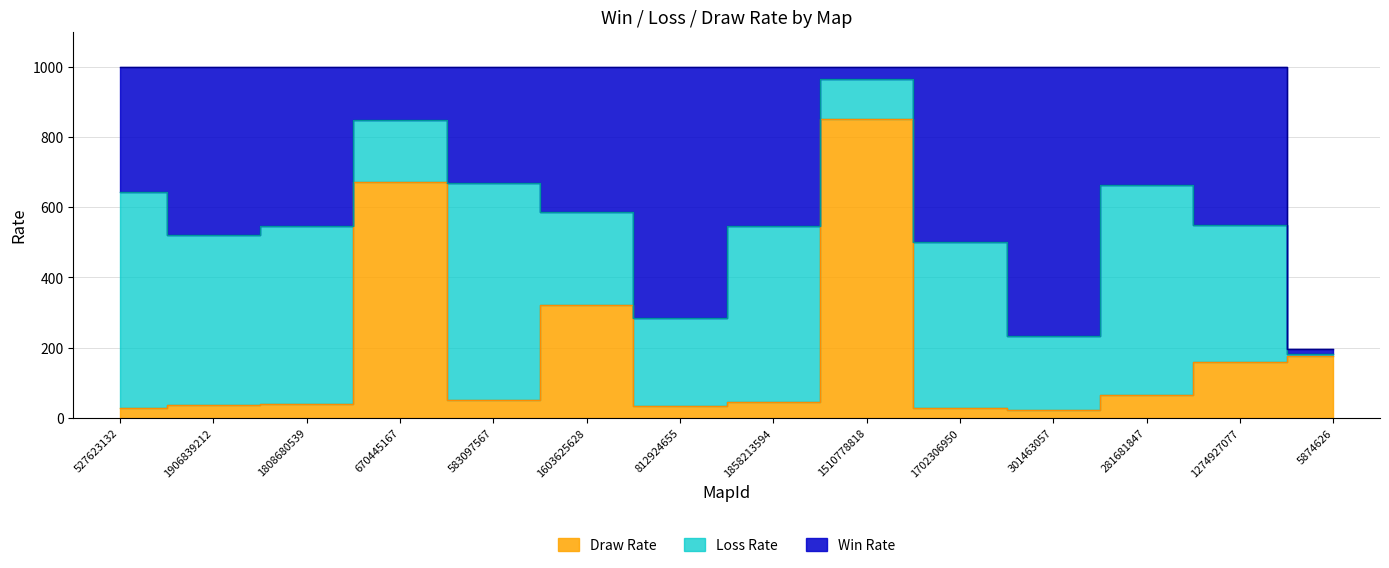

What is the minimum value shown in the chart?

6